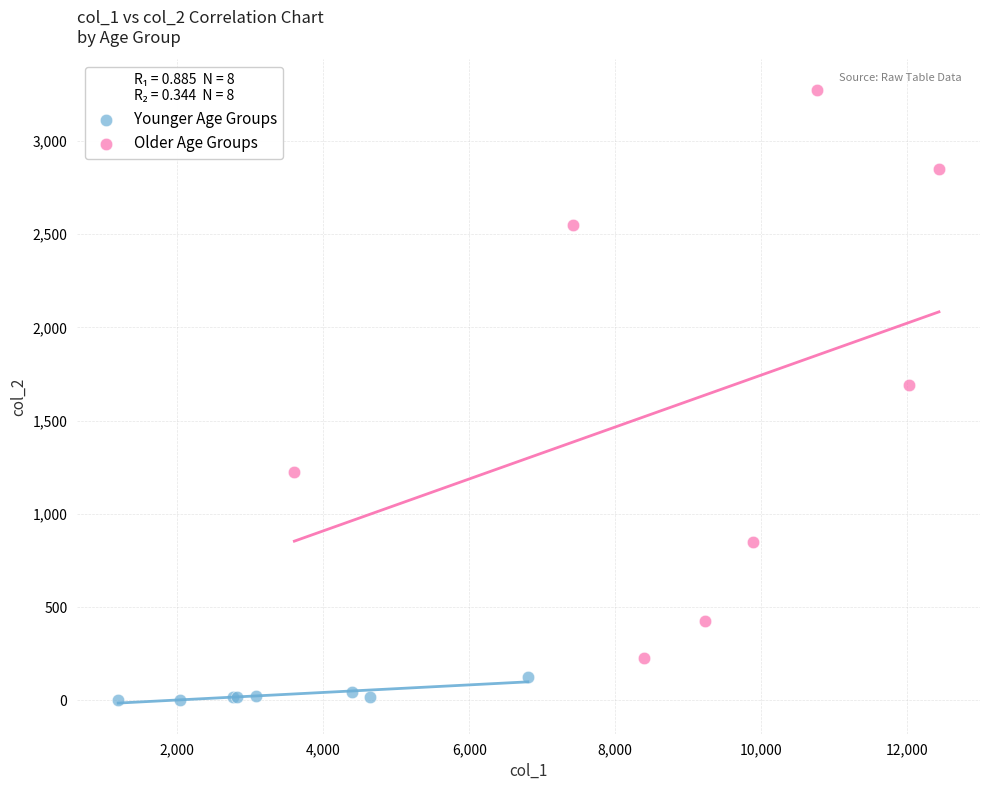

Which series reaches the maximum Y coordinate?

Older Age Groups